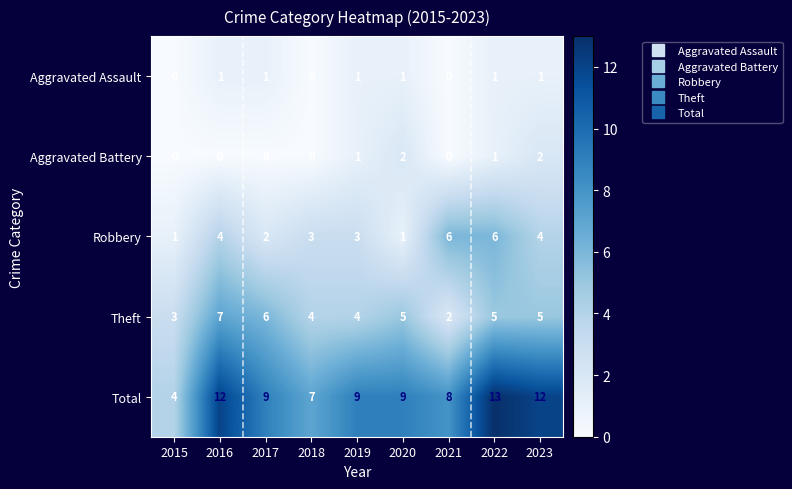

At which label is Total closest to 8?

2021